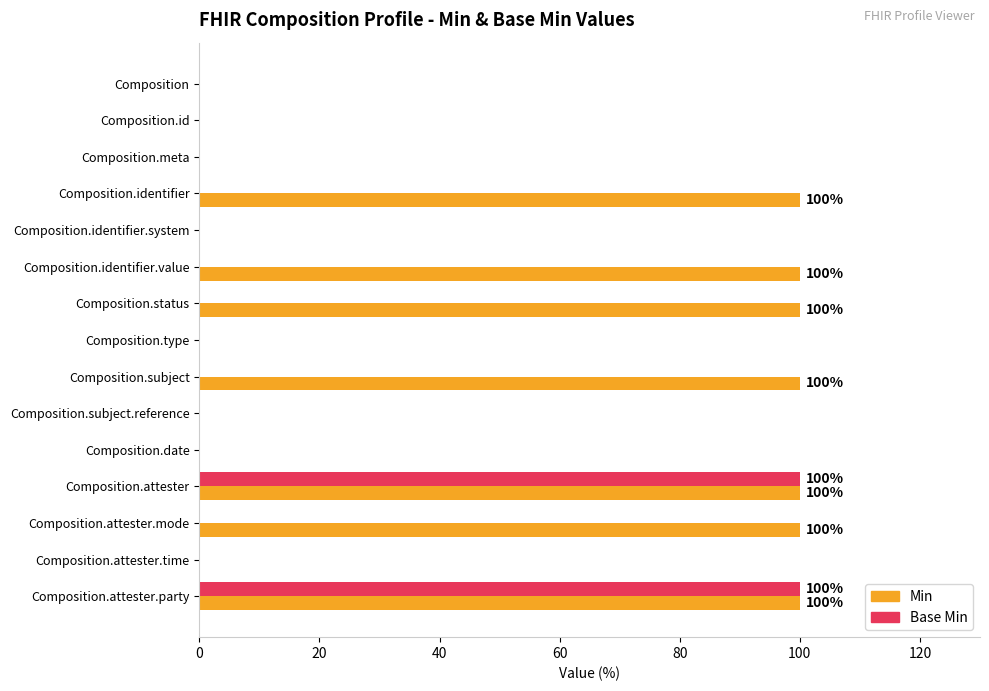

What is the sum of all Base Min values?

200